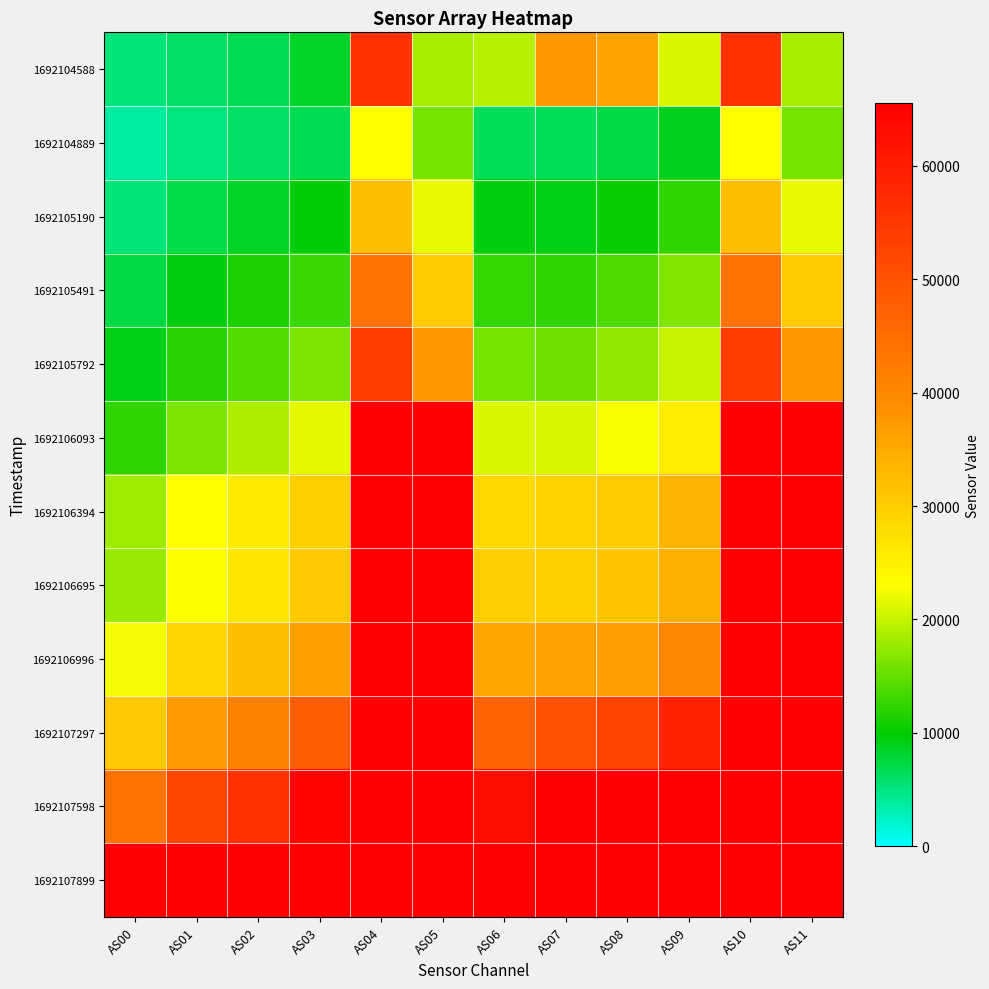

How many data points does each series have?

12